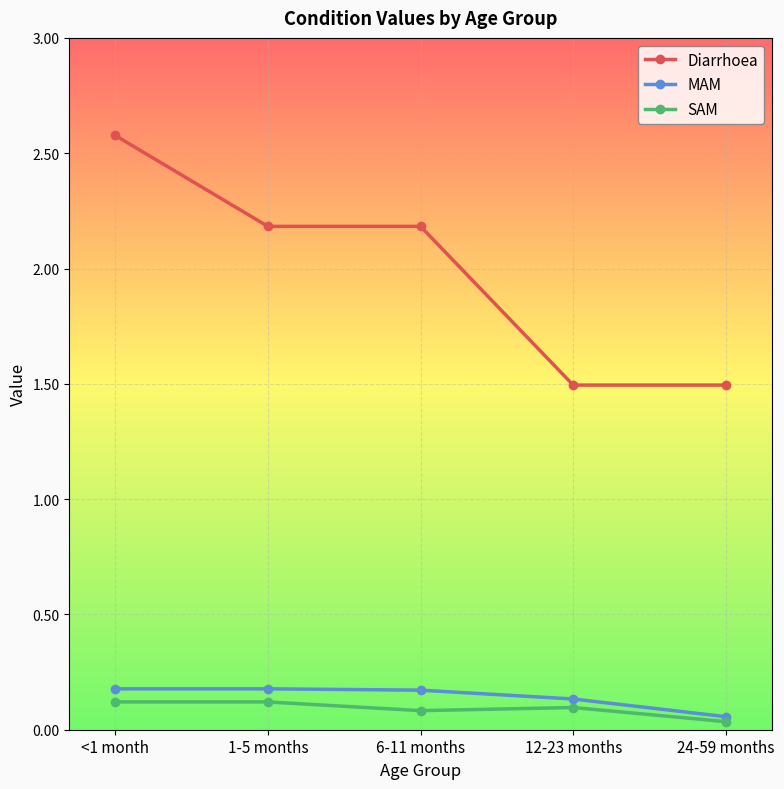

What is the label of the 4th point from the left?

12-23 months